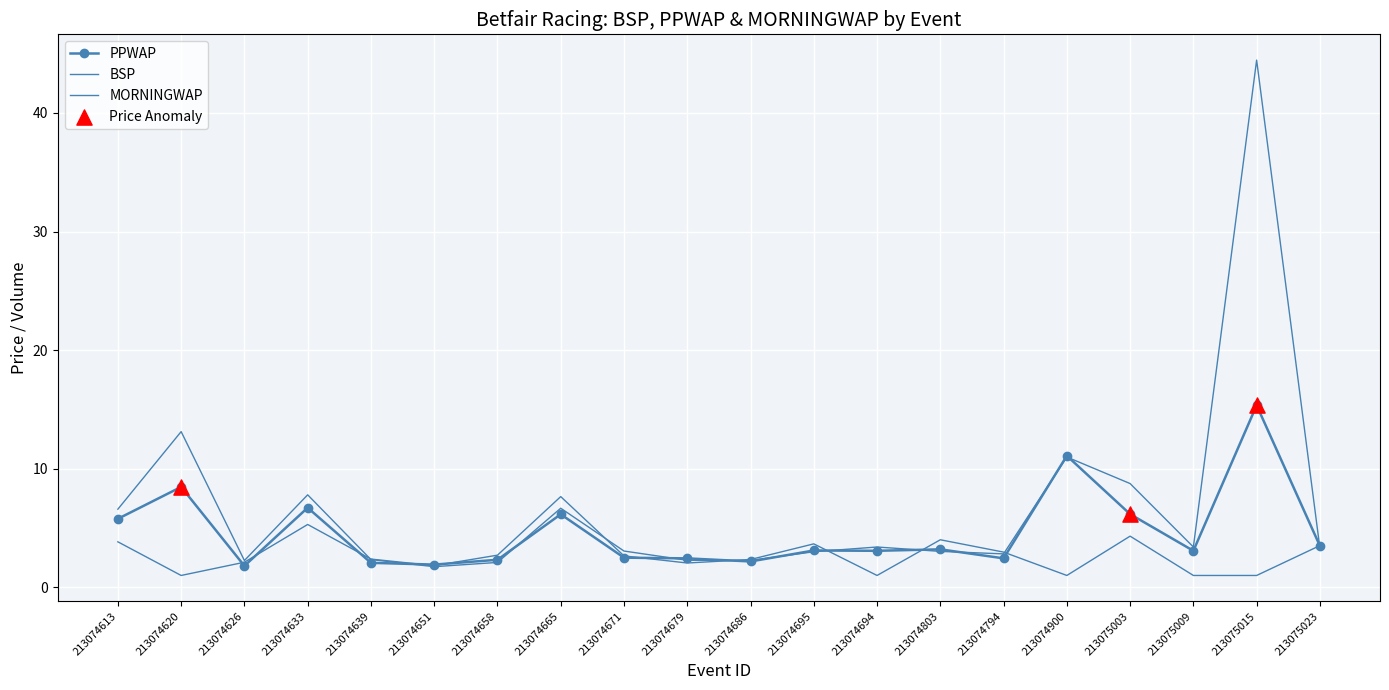

At how many categories does at least one series exceed 42?

1